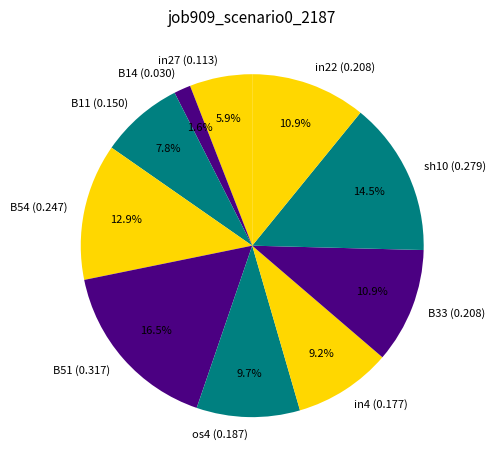

Is there a majority slice in this chart?

No